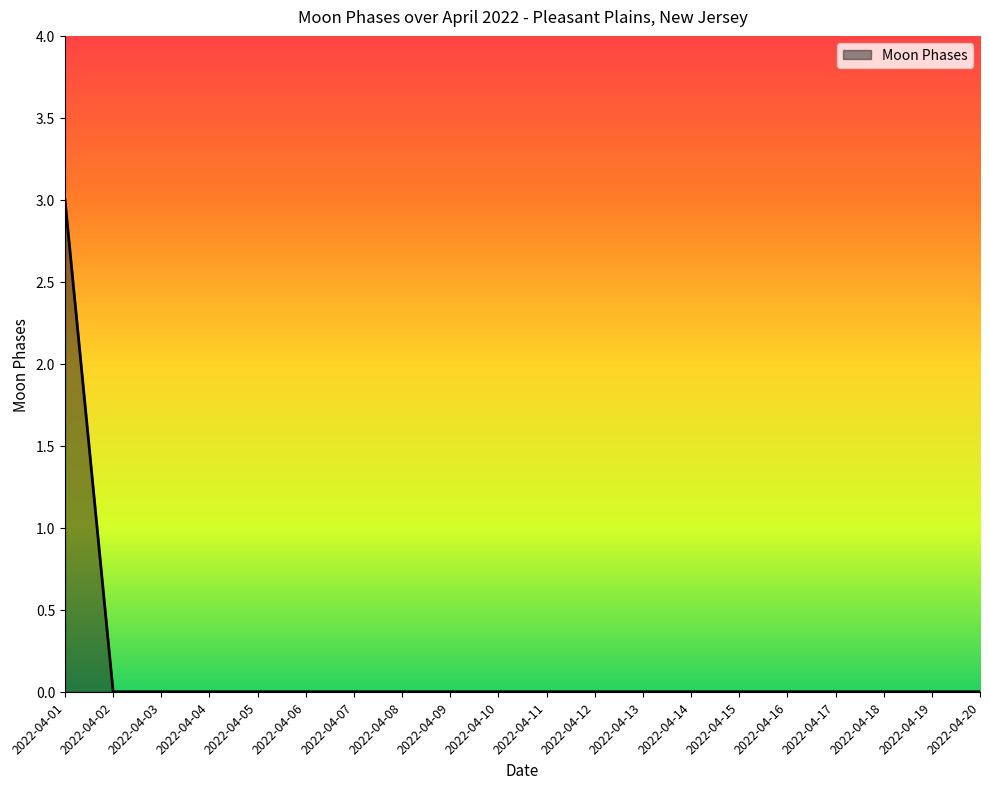

Count the values in the range 0 to 1.

19